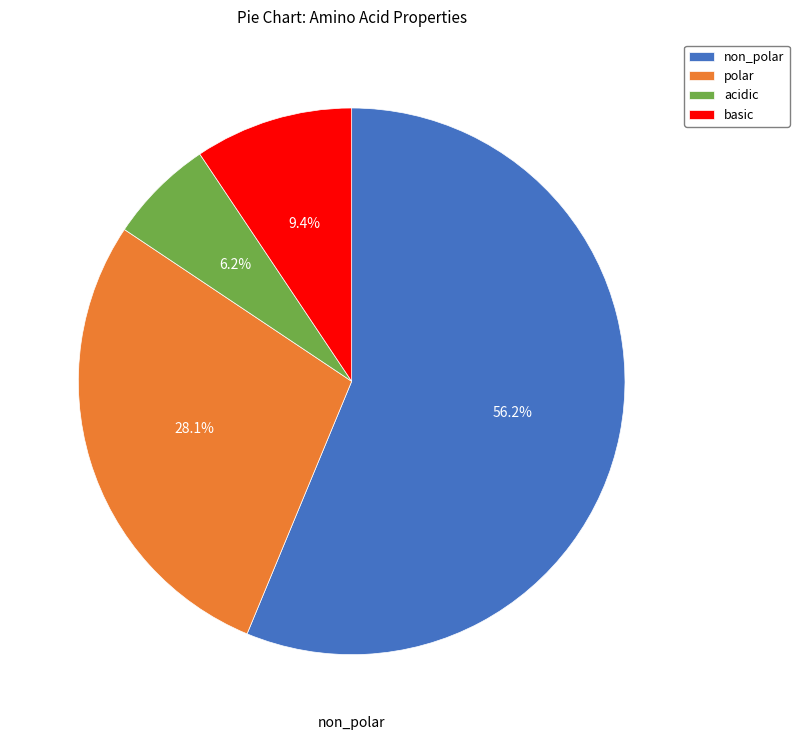

Which category has the biggest portion of the pie?

non_polar